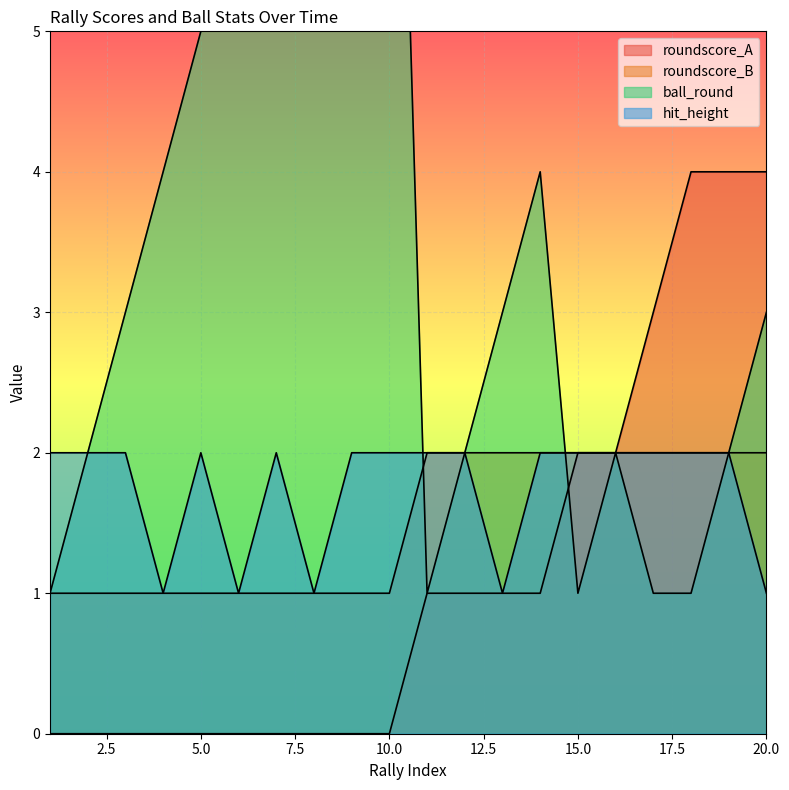

At which category is the sum across all series the highest?

10